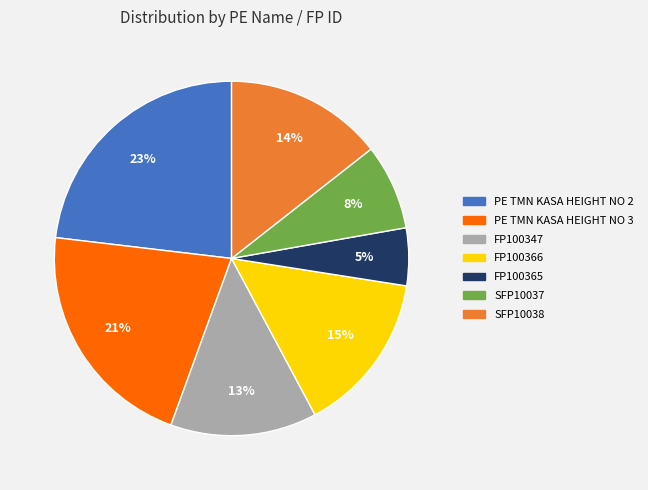

True or false: FP100365 accounts for 1% of the total.

False